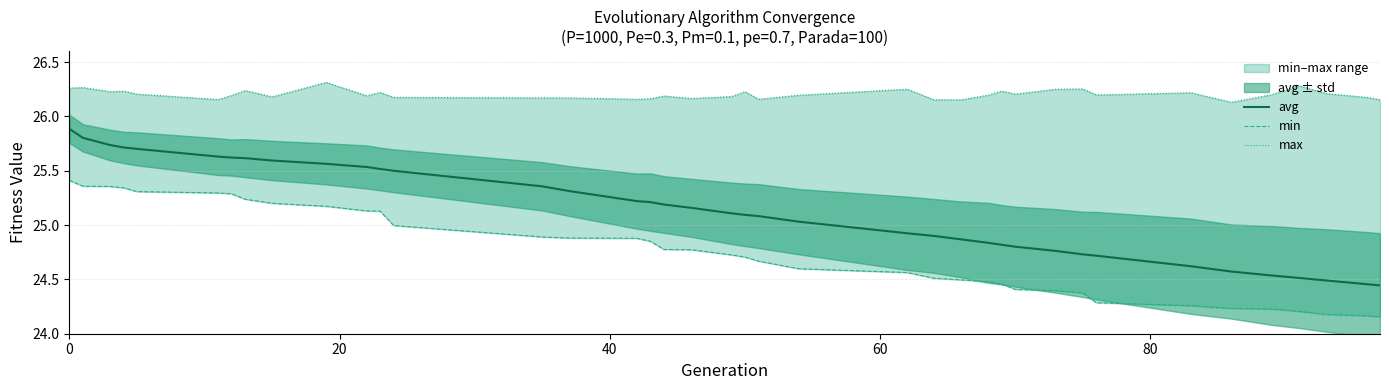

The max series shows 45.9 at 6. True or false?

False